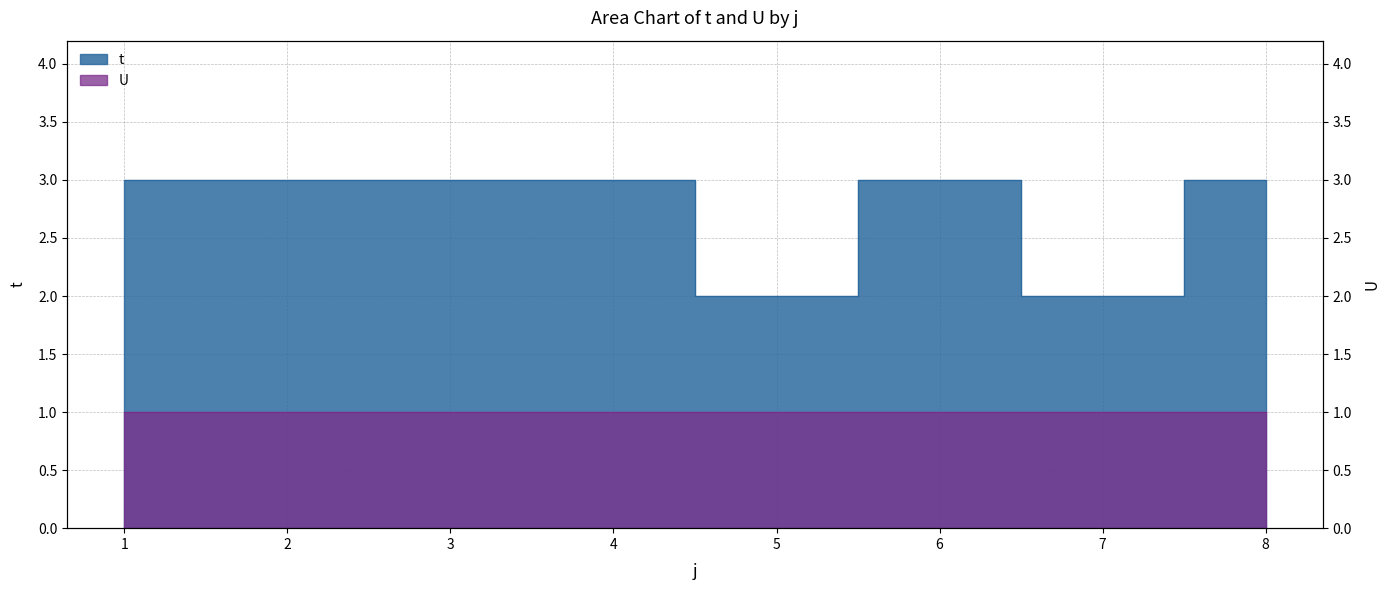

List the labels in order of value, largest first.

1, 2, 3, 4, 6, 8, 5, 7